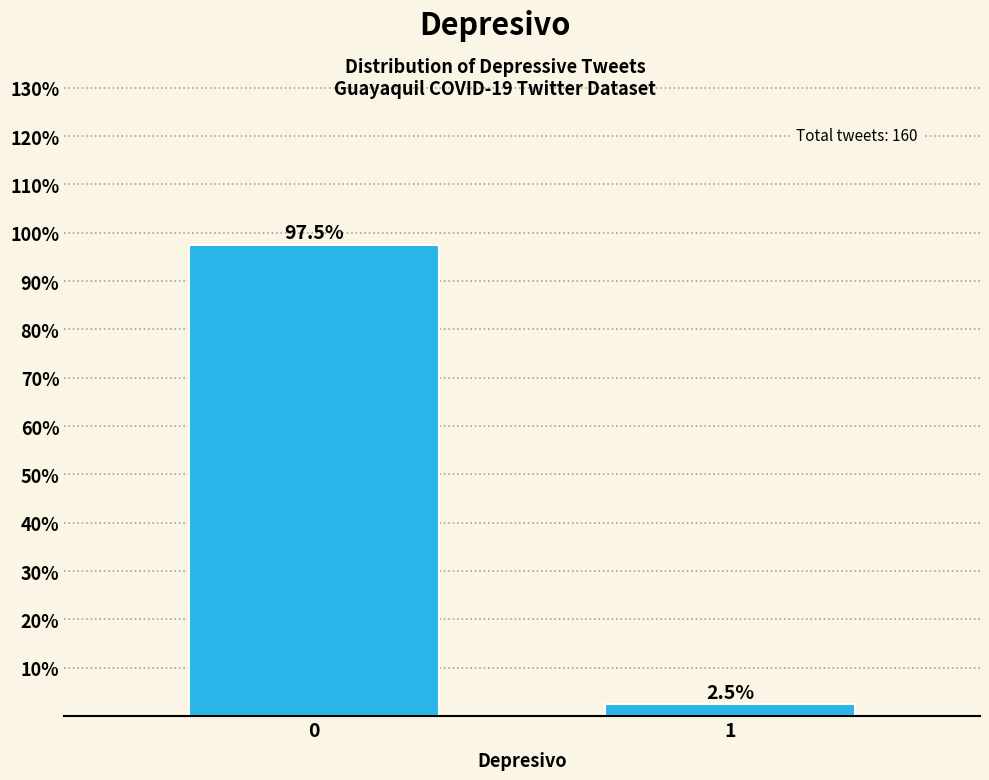

Reading left to right, transcribe all the data shown in this chart.

97.5	2.5